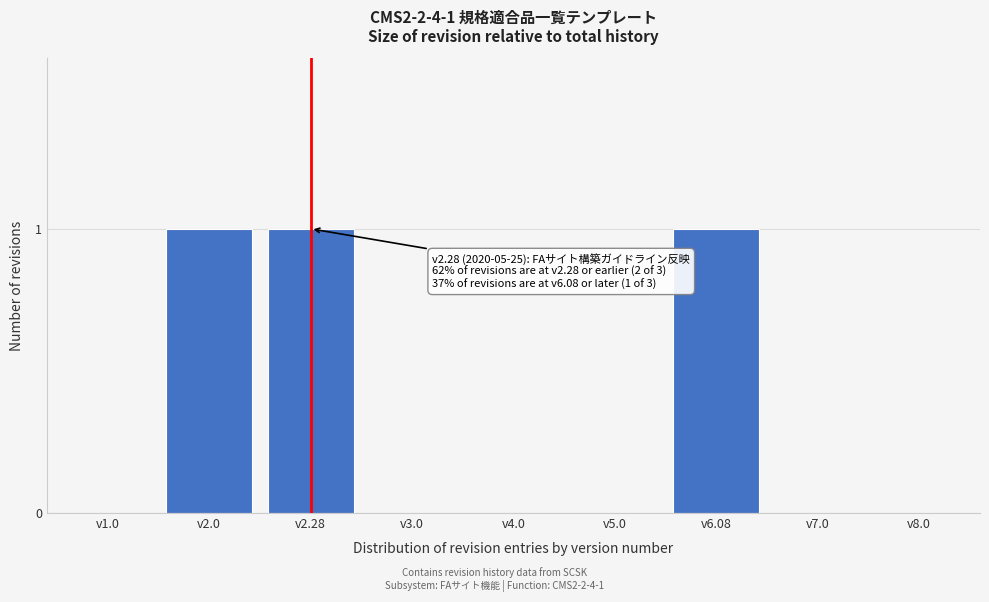

Reading left to right, what are all the values shown in this chart?

v1.0=0	v2.0=1	v2.28=1	v3.0=0	v4.0=0	v5.0=0	v6.08=1	v7.0=0	v8.0=0